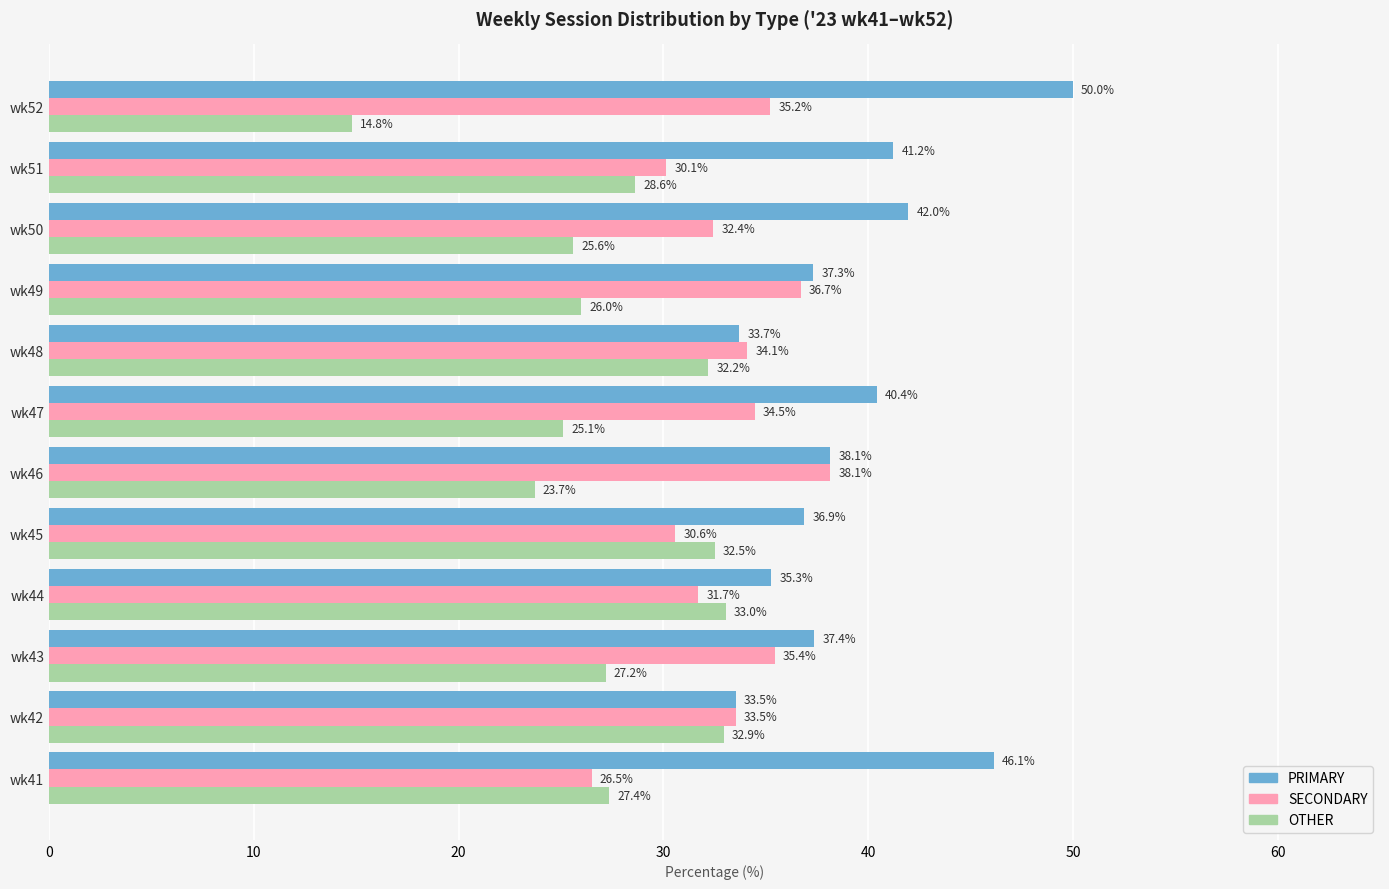

The OTHER series shows 13.7 at wk51. True or false?

False